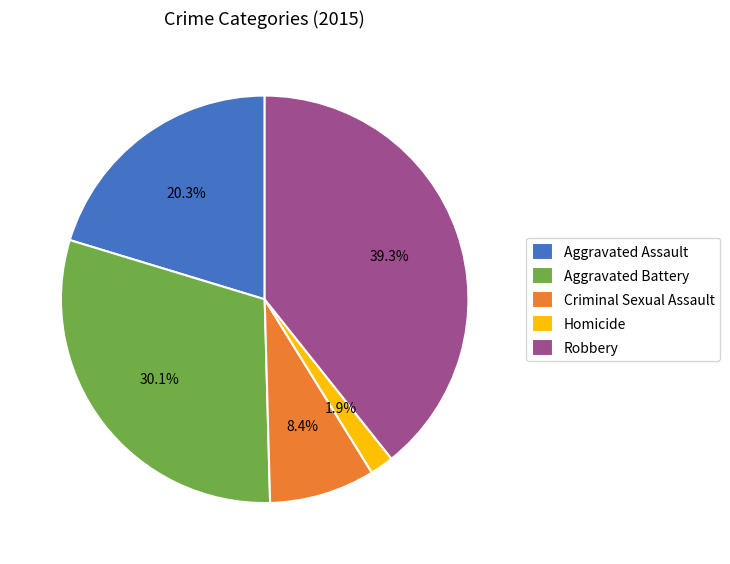

The Criminal Sexual Assault slice represents 8% of the pie. True or false?

True